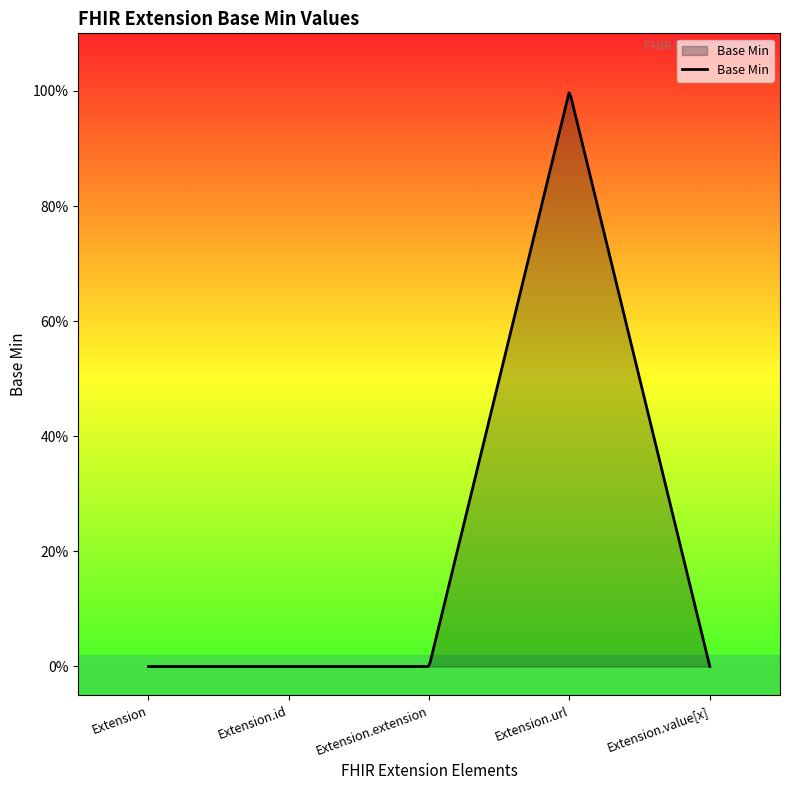

Does the chart display data point markers on the line(s)?

No